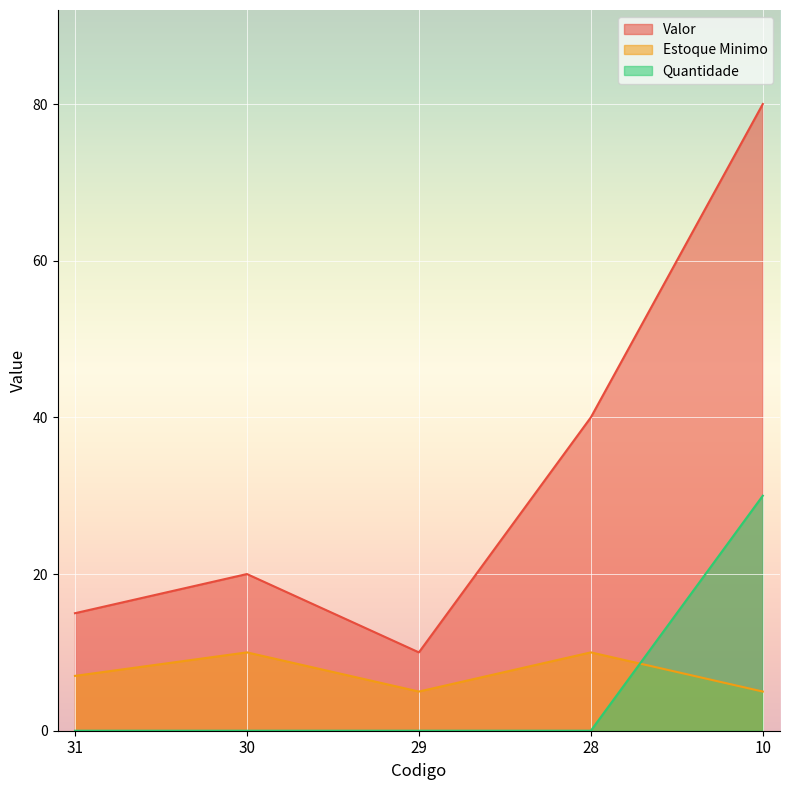

What is the value of the Estoque Minimo point at the 4th from the left?

10